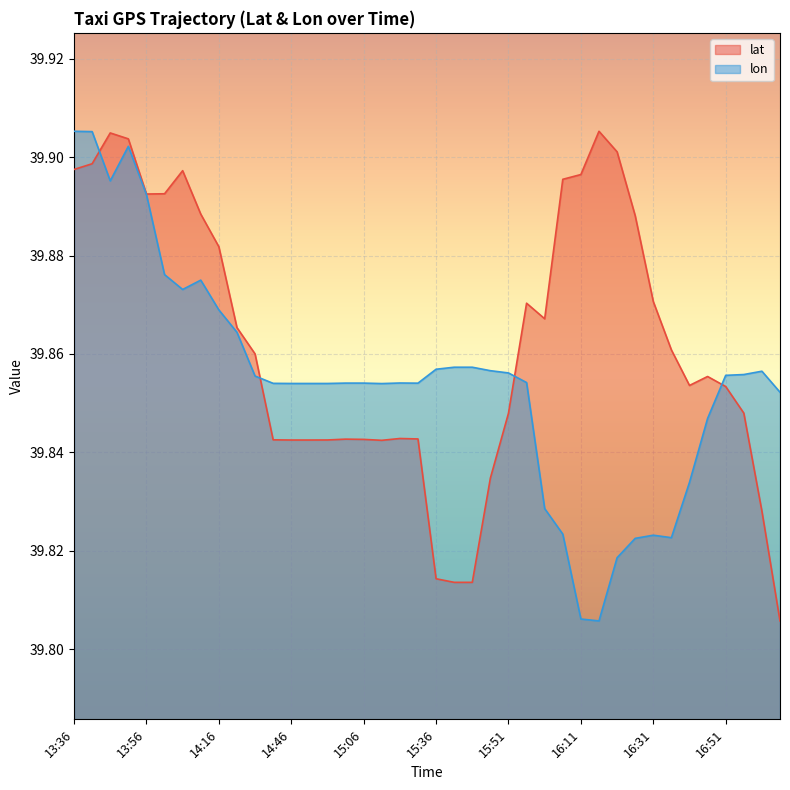

Which category has the highest value in the lon series?

13:36